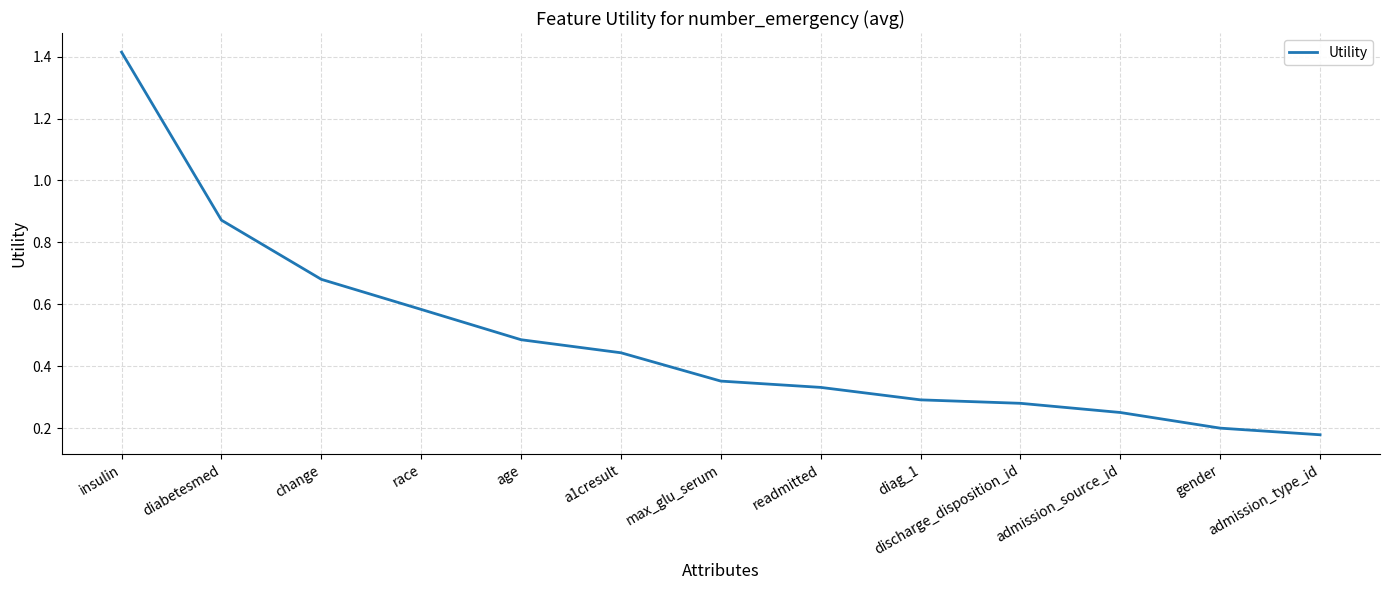

The chart shows a value of 0.3 at change. True or false?

False